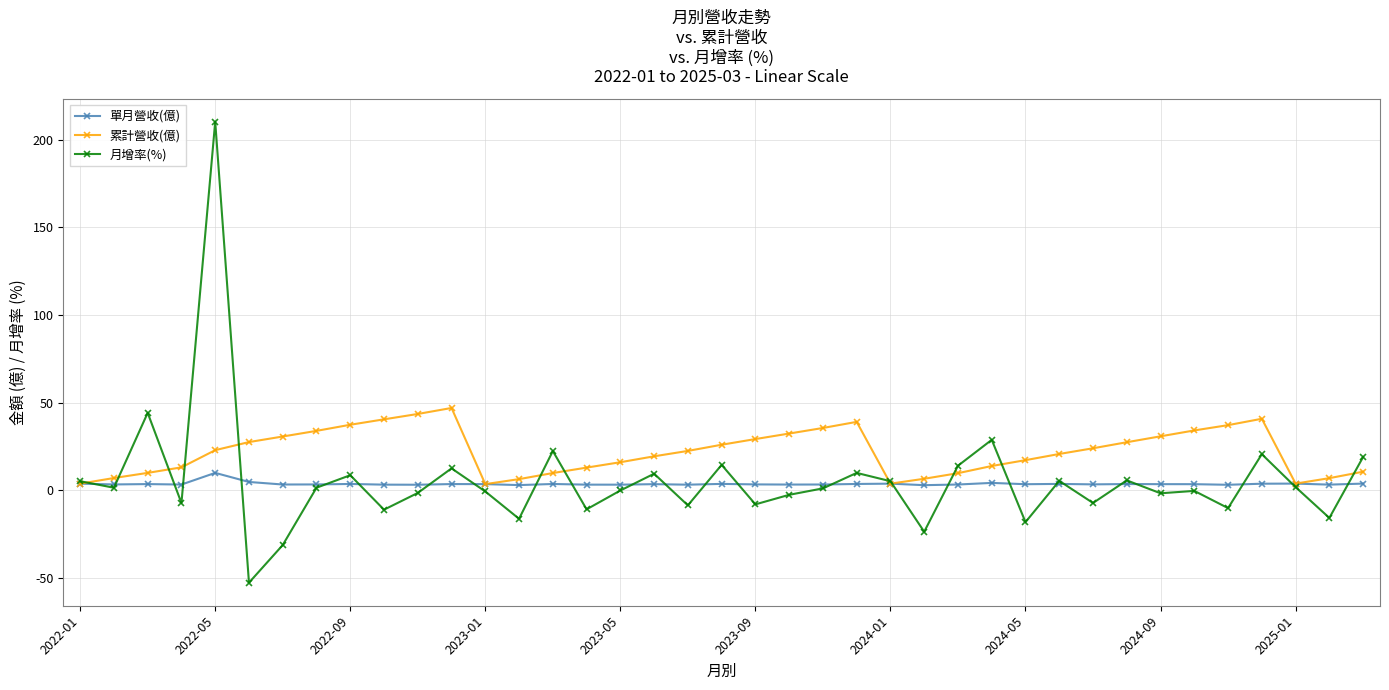

Is this an area chart (filled region under the line)?

No